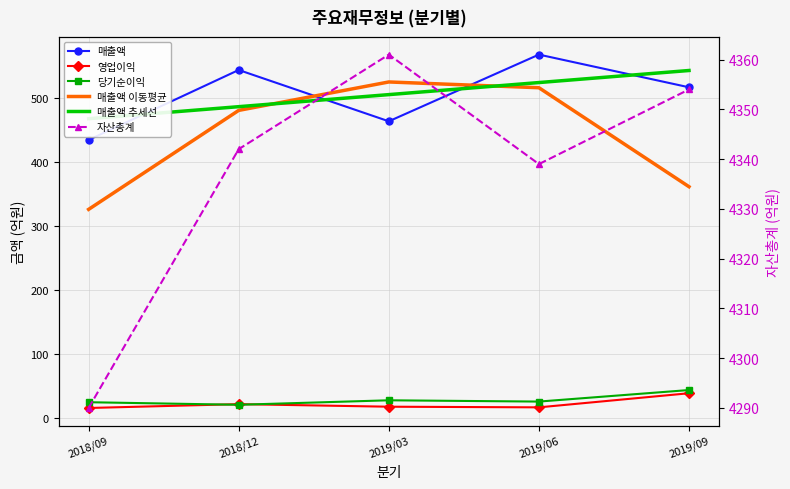

What is the value of the 당기순이익 point at the 4th from the left?

26.0